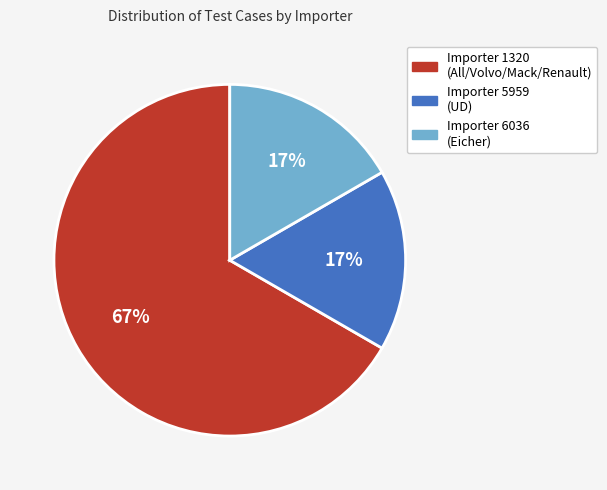

What percentage is the Importer 6036 (Eicher) slice, to the nearest percent?

17%